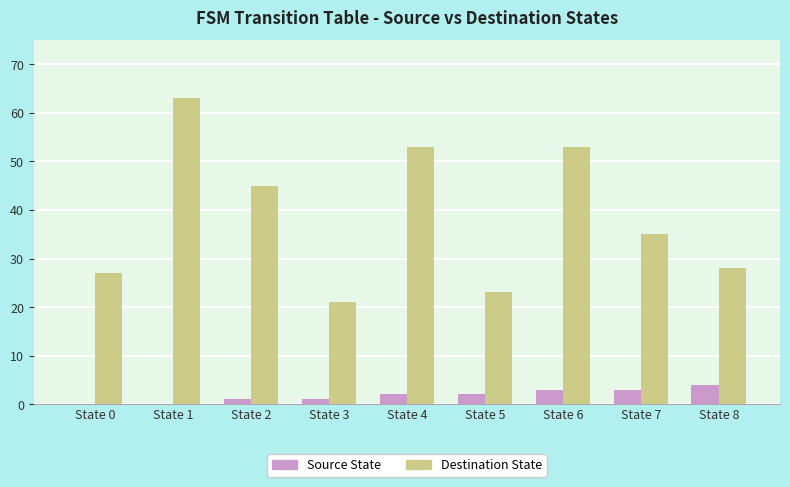

What is the maximum value for Destination State?

63